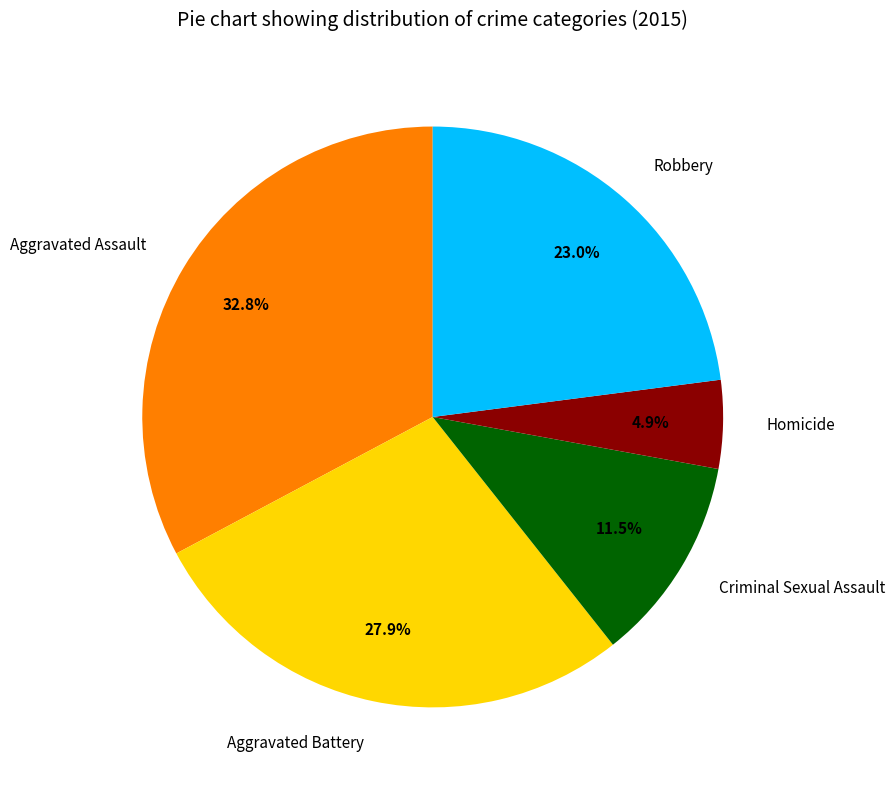

To the nearest percent, what is the difference between the largest and smallest slice percentages?

28%